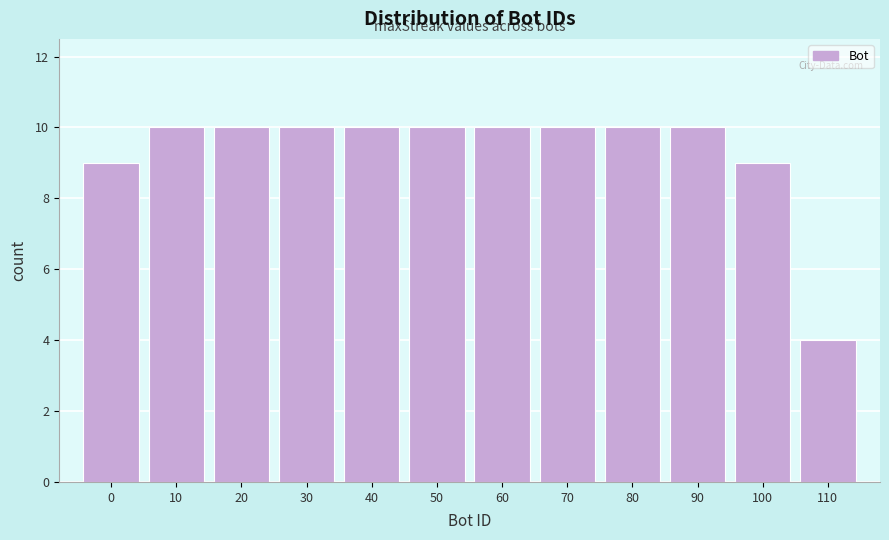

Reading left to right, what are all the values shown in this chart?

9	10	10	10	10	10	10	10	10	10	9	4